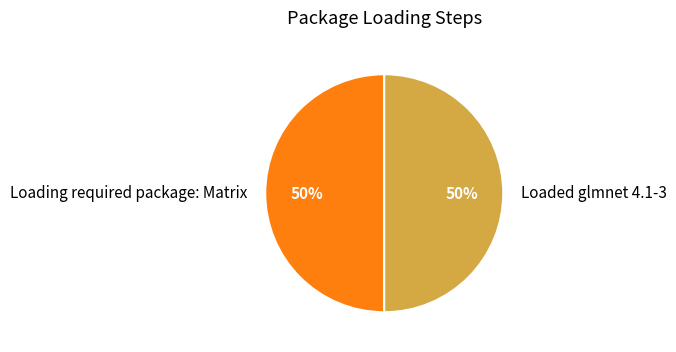

Do Loading required package: Matrix and Loaded glmnet 4.1-3 together represent more than half of the pie?

Yes